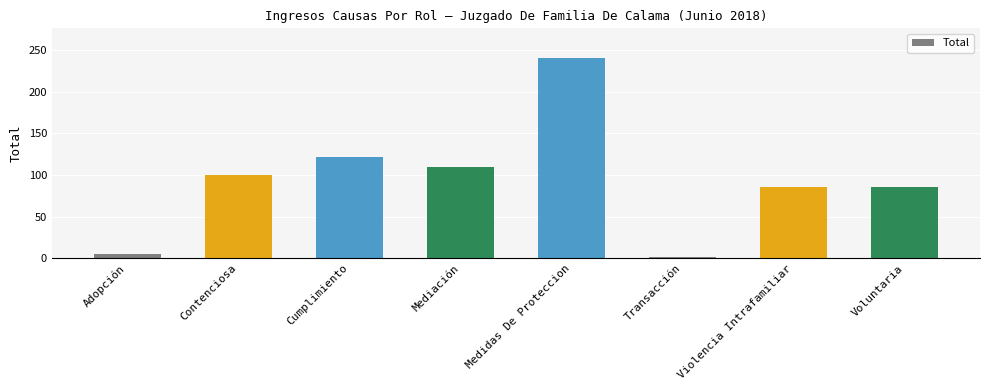

The value at Mediación is 110. True or false?

True